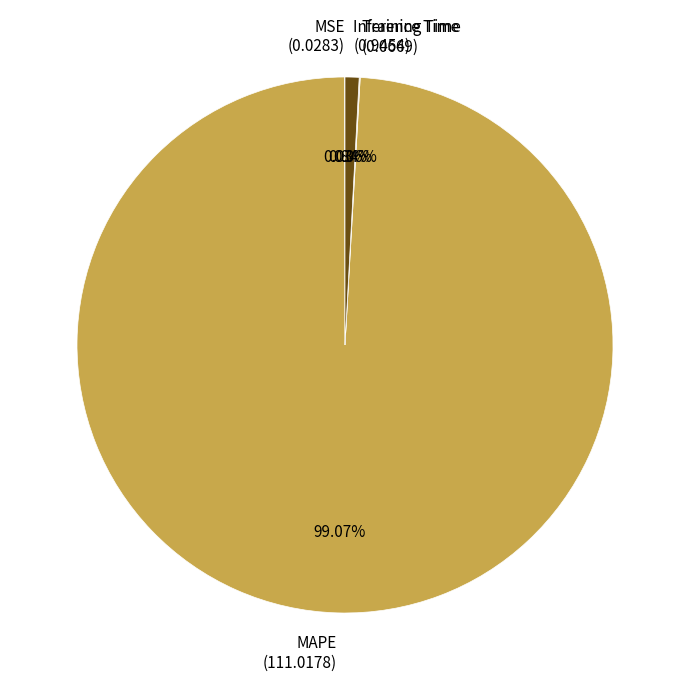

Do MAPE and Inference Time together represent more than half of the pie?

Yes